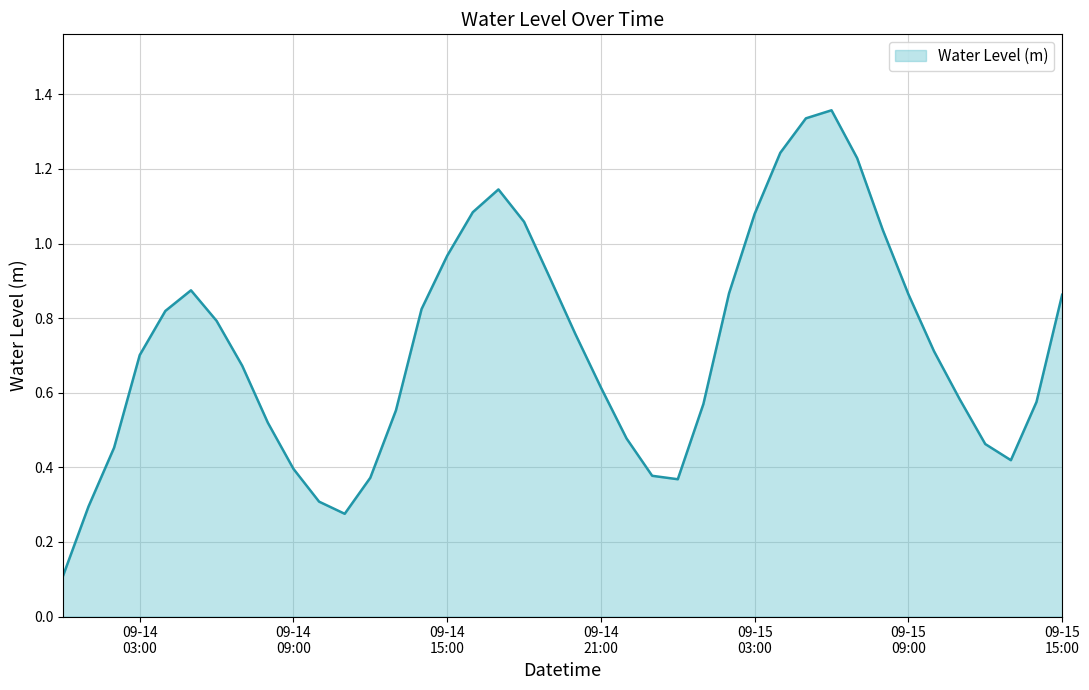

What is the label of the 20th point from the right?

2024-09-14 20:00:00